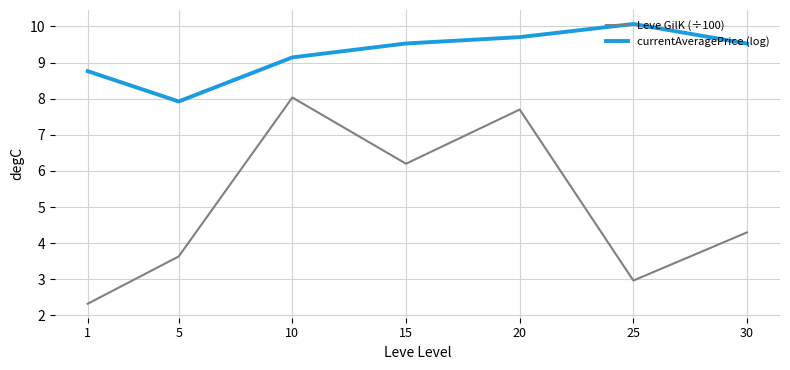

How many lines are shown in the chart?

2